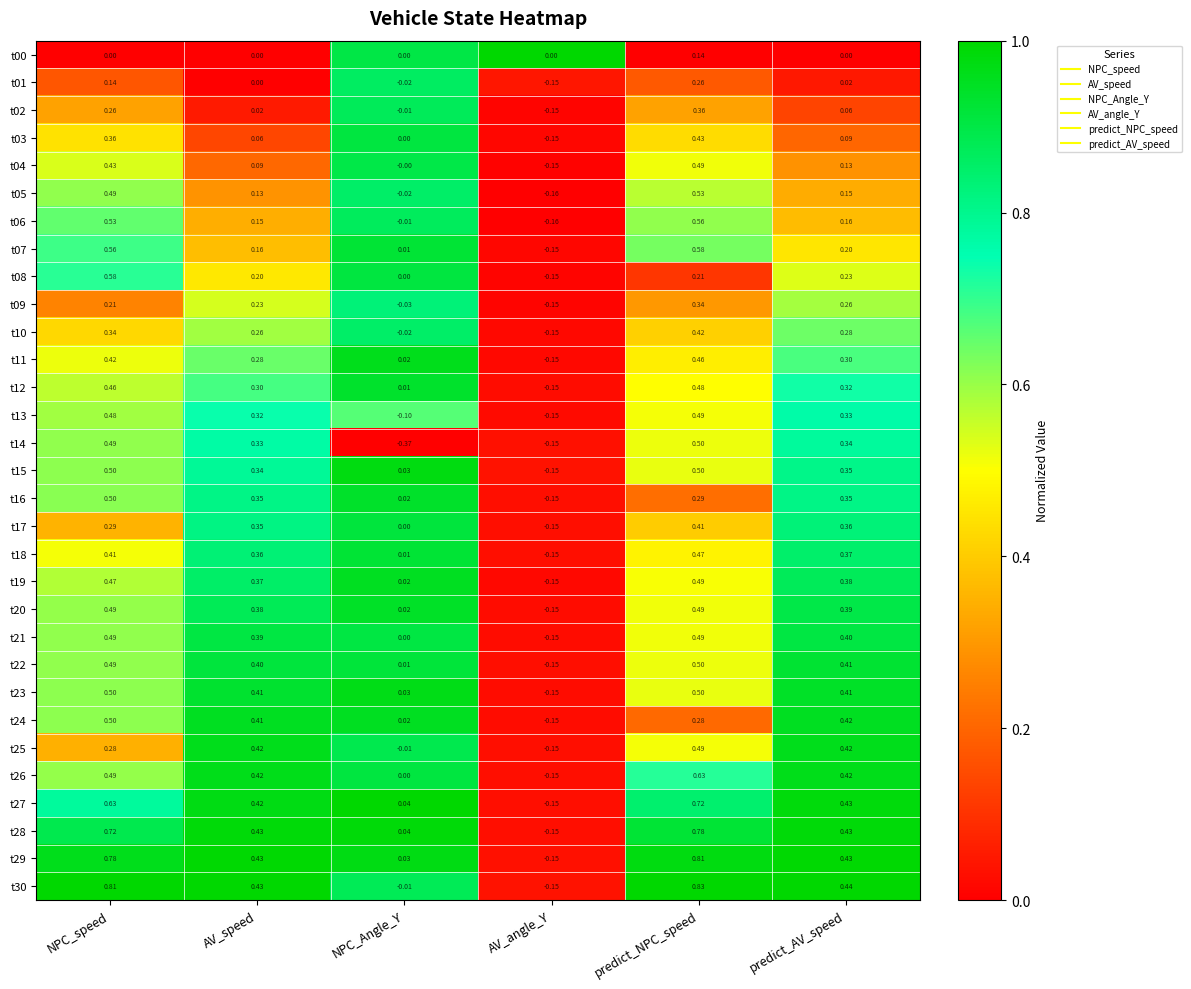

Is the value of t07 at AV_angle_Y greater than the value of t04 at predict_NPC_speed?

No